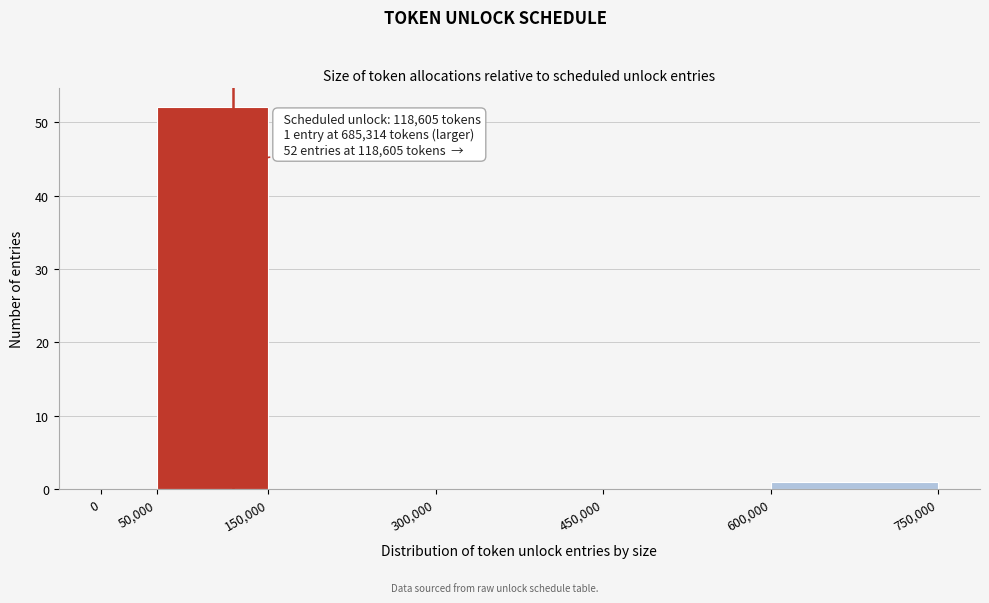

Which range on the x-axis has the tallest bar?

50,000 to 150,000